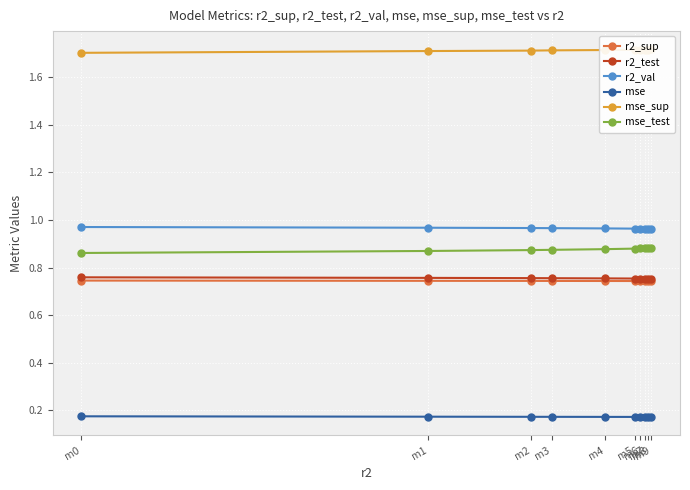

List the labels in order of r2_sup value, smallest first.

m9, m8, m7, m6, m5, m4, m3, m2, m1, m0